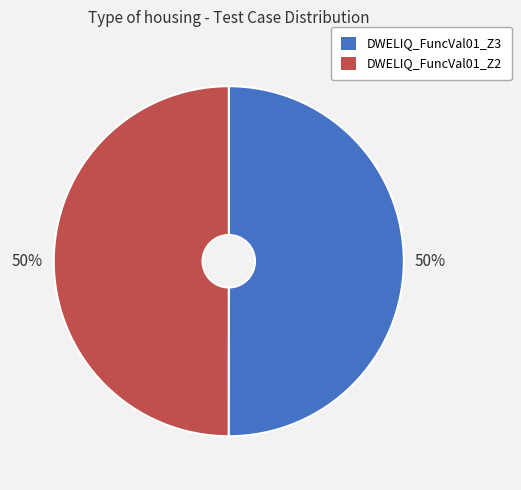

Do DWELIQ_FuncVal01_Z3 and DWELIQ_FuncVal01_Z2 together represent more than half of the pie?

Yes